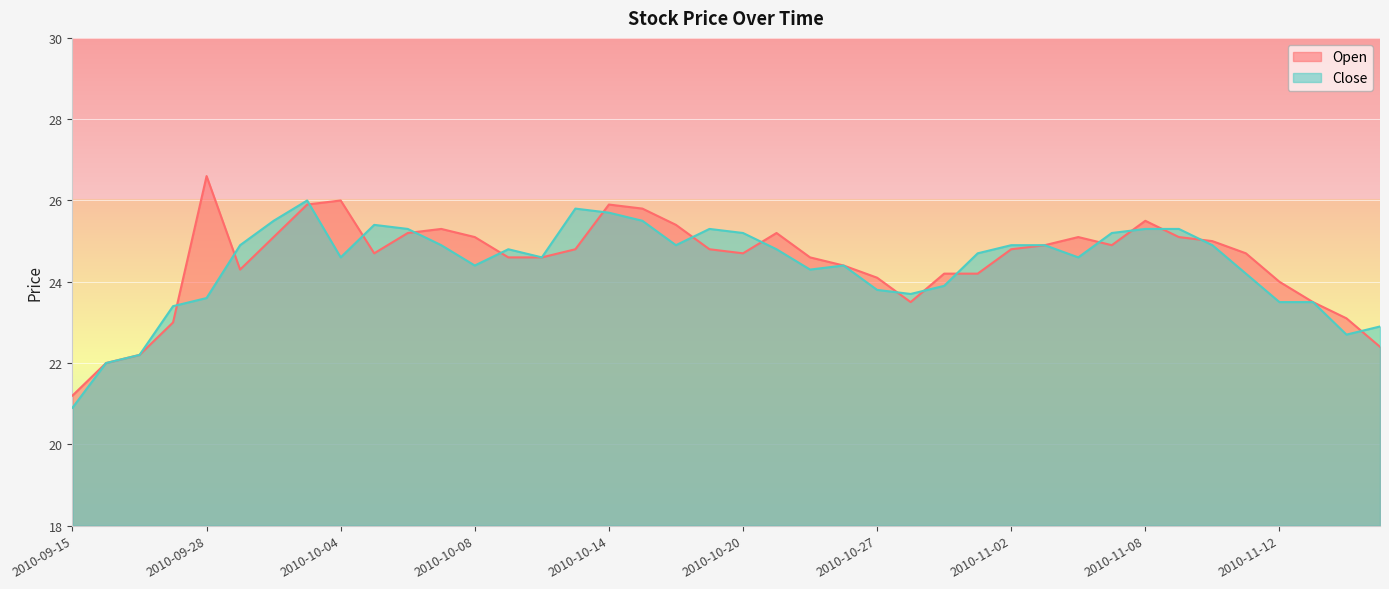

What is the average value of the Open series?

24.5